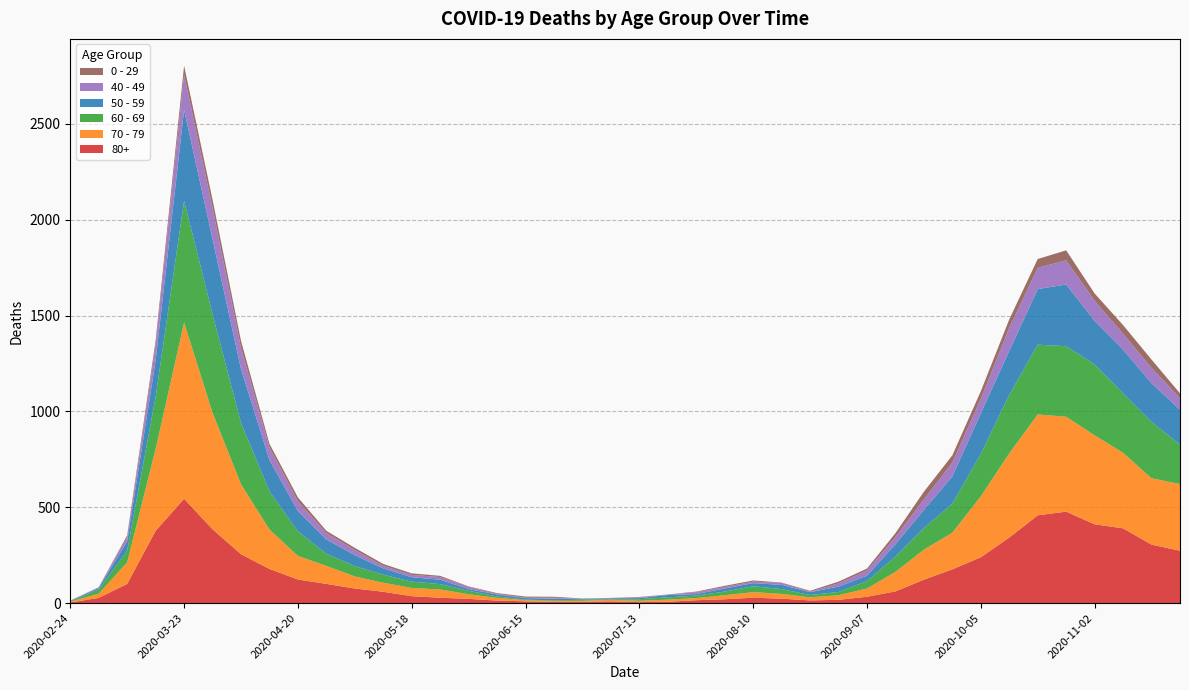

Reading right to left, extract all data points from this chart.

80+: 2020-11-23=273	2020-11-16=305	2020-11-09=390	2020-11-02=411	2020-10-26=477	2020-10-19=458	2020-10-12=342	2020-10-05=239	2020-09-28=176	2020-09-21=122	2020-09-14=61	2020-09-07=33	2020-08-31=17	2020-08-24=14	2020-08-17=23	2020-08-10=28	2020-08-03=20	2020-07-27=15	2020-07-20=7	2020-07-13=5	2020-07-06=9	2020-06-29=7	2020-06-22=6	2020-06-15=9	2020-06-08=13	2020-06-01=22	2020-05-25=28	2020-05-18=36	2020-05-11=59	2020-05-04=76	2020-04-27=100	2020-04-20=123	2020-04-13=178	2020-04-06=255	2020-03-30=385	2020-03-23=544	2020-03-16=377	2020-03-09=100	2020-03-02=27	2020-02-24=3
70 - 79: 2020-11-23=348	2020-11-16=346	2020-11-09=394	2020-11-02=464	2020-10-26=495	2020-10-19=526	2020-10-12=439	2020-10-05=318	2020-09-28=191	2020-09-21=157	2020-09-14=102	2020-09-07=43	2020-08-31=24	2020-08-24=16	2020-08-17=25	2020-08-10=29	2020-08-03=21	2020-07-27=11	2020-07-20=11	2020-07-13=7	2020-07-06=8	2020-06-29=5	2020-06-22=5	2020-06-15=6	2020-06-08=14	2020-06-01=24	2020-05-25=43	2020-05-18=43	2020-05-11=47	2020-05-04=63	2020-04-27=94	2020-04-20=123	2020-04-13=206	2020-04-06=365	2020-03-30=608	2020-03-23=920	2020-03-16=427	2020-03-09=113	2020-03-02=22	2020-02-24=4
60 - 69: 2020-11-23=206	2020-11-16=294	2020-11-09=310	2020-11-02=370	2020-10-26=368	2020-10-19=364	2020-10-12=305	2020-10-05=221	2020-09-28=152	2020-09-21=112	2020-09-14=80	2020-09-07=39	2020-08-31=17	2020-08-24=12	2020-08-17=25	2020-08-10=31	2020-08-03=19	2020-07-27=13	2020-07-20=12	2020-07-13=8	2020-07-06=3	2020-06-29=6	2020-06-22=3	2020-06-15=3	2020-06-08=8	2020-06-01=18	2020-05-25=28	2020-05-18=33	2020-05-11=42	2020-05-04=54	2020-04-27=63	2020-04-20=128	2020-04-13=199	2020-04-06=320	2020-03-30=514	2020-03-23=634	2020-03-16=272	2020-03-09=61	2020-03-02=22	2020-02-24=2
50 - 59: 2020-11-23=182	2020-11-16=202	2020-11-09=228	2020-11-02=227	2020-10-26=322	2020-10-19=290	2020-10-12=230	2020-10-05=212	2020-09-28=142	2020-09-21=95	2020-09-14=64	2020-09-07=28	2020-08-31=28	2020-08-24=15	2020-08-17=22	2020-08-10=16	2020-08-03=16	2020-07-27=8	2020-07-20=12	2020-07-13=6	2020-07-06=5	2020-06-29=3	2020-06-22=9	2020-06-15=8	2020-06-08=10	2020-06-01=9	2020-05-25=23	2020-05-18=23	2020-05-11=33	2020-05-04=57	2020-04-27=75	2020-04-20=106	2020-04-13=163	2020-04-06=281	2020-03-30=392	2020-03-23=475	2020-03-16=190	2020-03-09=48	2020-03-02=7	2020-02-24=3
40 - 49: 2020-11-23=60	2020-11-16=80	2020-11-09=83	2020-11-02=105	2020-10-26=126	2020-10-19=111	2020-10-12=120	2020-10-05=76	2020-09-28=72	2020-09-21=55	2020-09-14=38	2020-09-07=26	2020-08-31=17	2020-08-24=2	2020-08-17=10	2020-08-10=8	2020-08-03=8	2020-07-27=10	2020-07-20=2	2020-07-13=4	2020-07-06=1	2020-06-29=1	2020-06-22=5	2020-06-15=2	2020-06-08=3	2020-06-01=12	2020-05-25=14	2020-05-18=12	2020-05-11=13	2020-05-04=27	2020-04-27=33	2020-04-20=51	2020-04-13=66	2020-04-06=111	2020-03-30=163	2020-03-23=183	2020-03-16=79	2020-03-09=21	2020-03-02=5	2020-02-24=0
0 - 29: 2020-11-23=25	2020-11-16=43	2020-11-09=45	2020-11-02=38	2020-10-26=52	2020-10-19=46	2020-10-12=44	2020-10-05=39	2020-09-28=38	2020-09-21=40	2020-09-14=20	2020-09-07=11	2020-08-31=9	2020-08-24=5	2020-08-17=2	2020-08-10=6	2020-08-03=6	2020-07-27=3	2020-07-20=1	2020-07-13=2	2020-07-06=1	2020-06-29=2	2020-06-22=5	2020-06-15=6	2020-06-08=4	2020-06-01=2	2020-05-25=6	2020-05-18=8	2020-05-11=10	2020-05-04=11	2020-04-27=12	2020-04-20=20	2020-04-13=19	2020-04-06=36	2020-03-30=42	2020-03-23=47	2020-03-16=25	2020-03-09=10	2020-03-02=0	2020-02-24=1